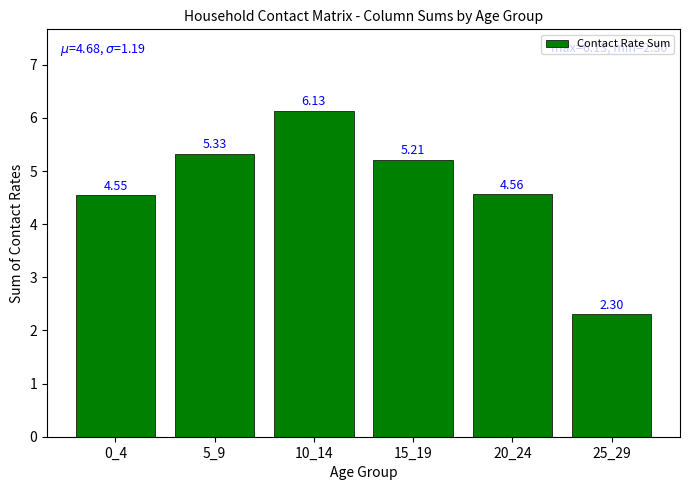

Is it true that the value at 10_14 is 2.1?

False